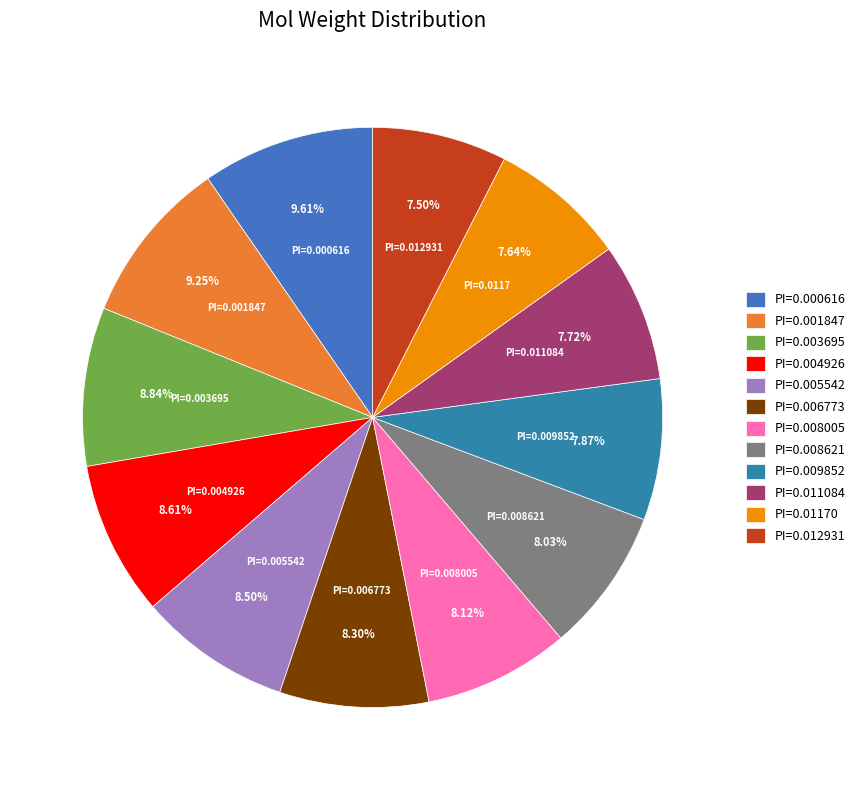

How many slices are in this pie chart?

12